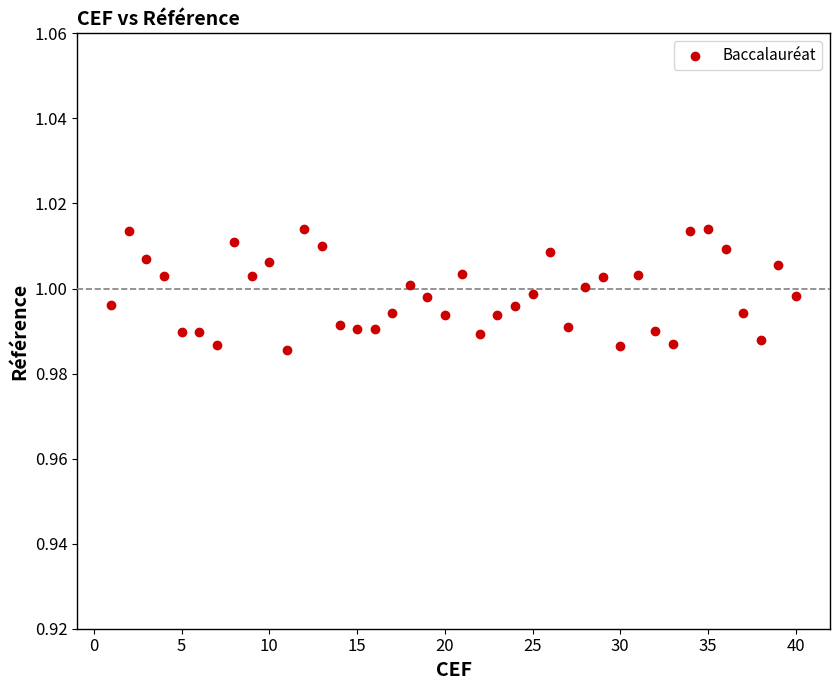

What is the range of X values (max minus min)?

39.0